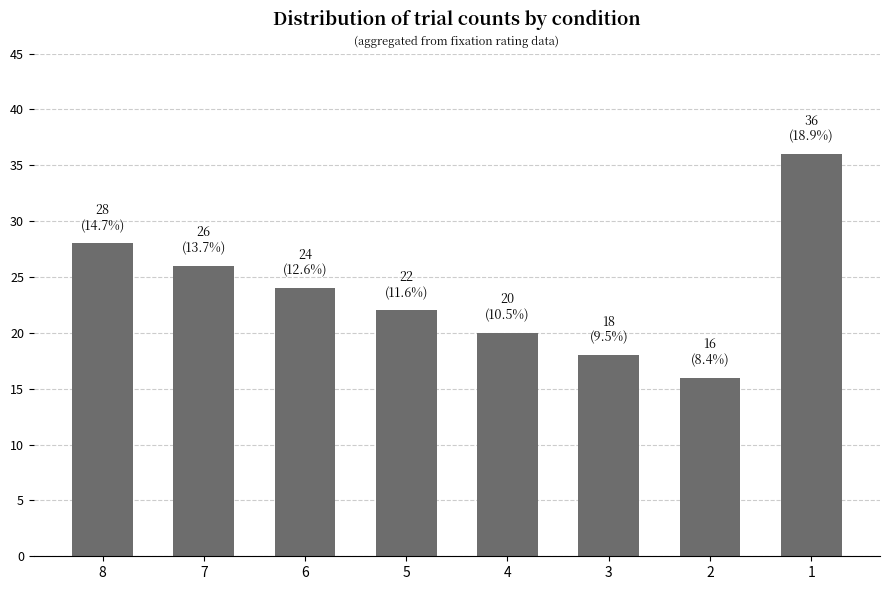

Reading left to right, what are all the values shown in this chart?

8=28	7=26	6=24	5=22	4=20	3=18	2=16	1=36